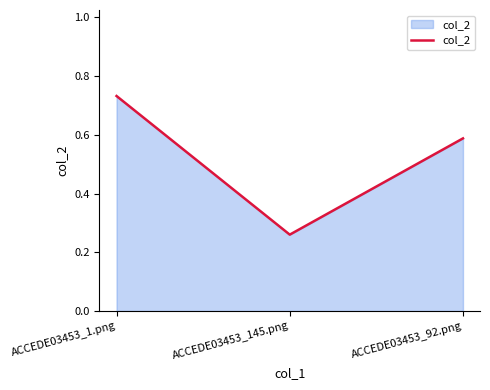

Which category has the lowest value across all series?

ACCEDE03453_145.png